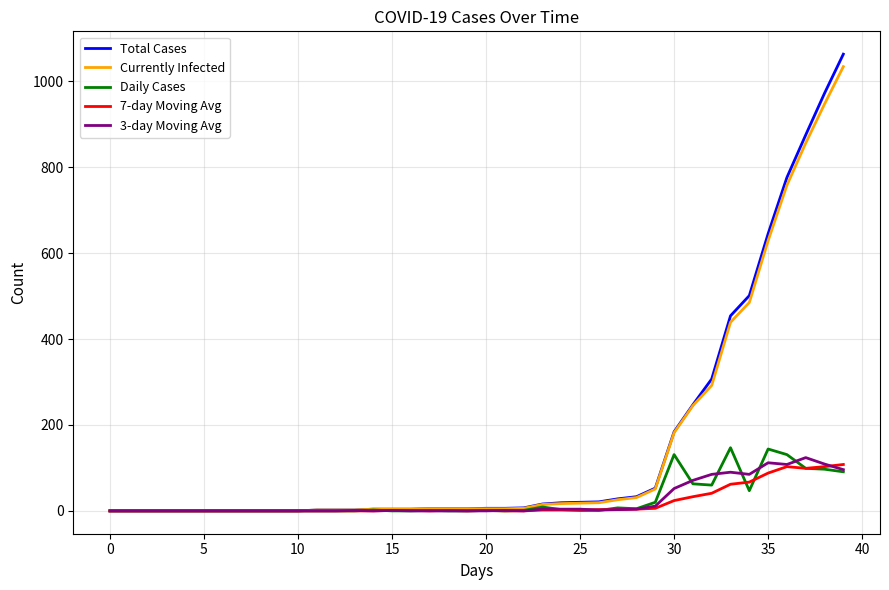

Is this an area chart (filled region under the line)?

No